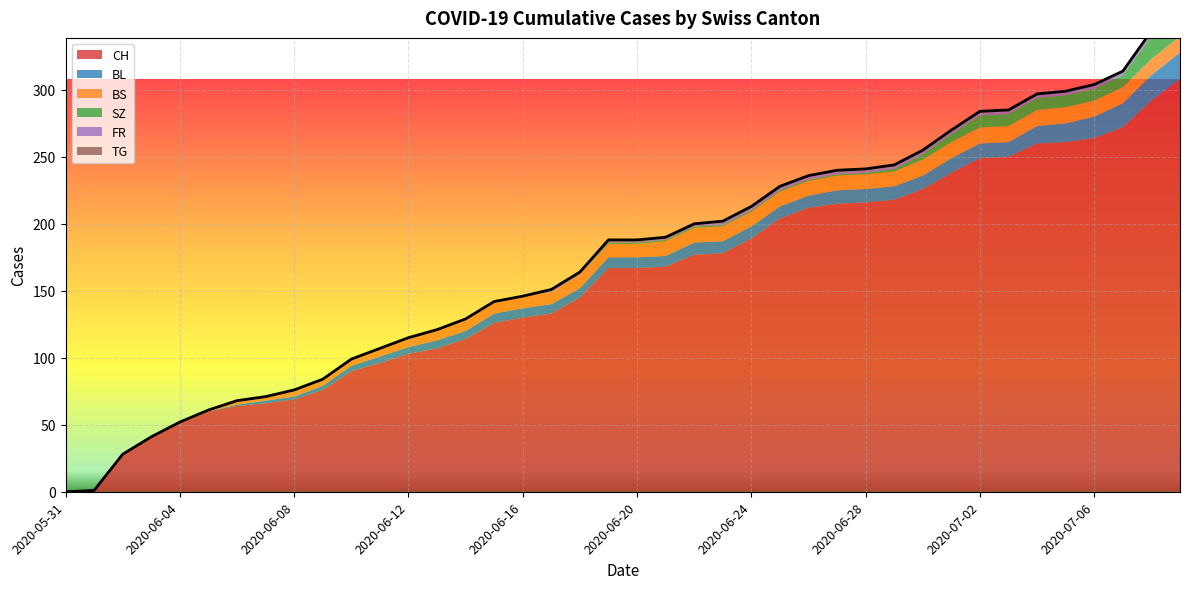

Which category has the highest value in the CH series?

2020-07-09